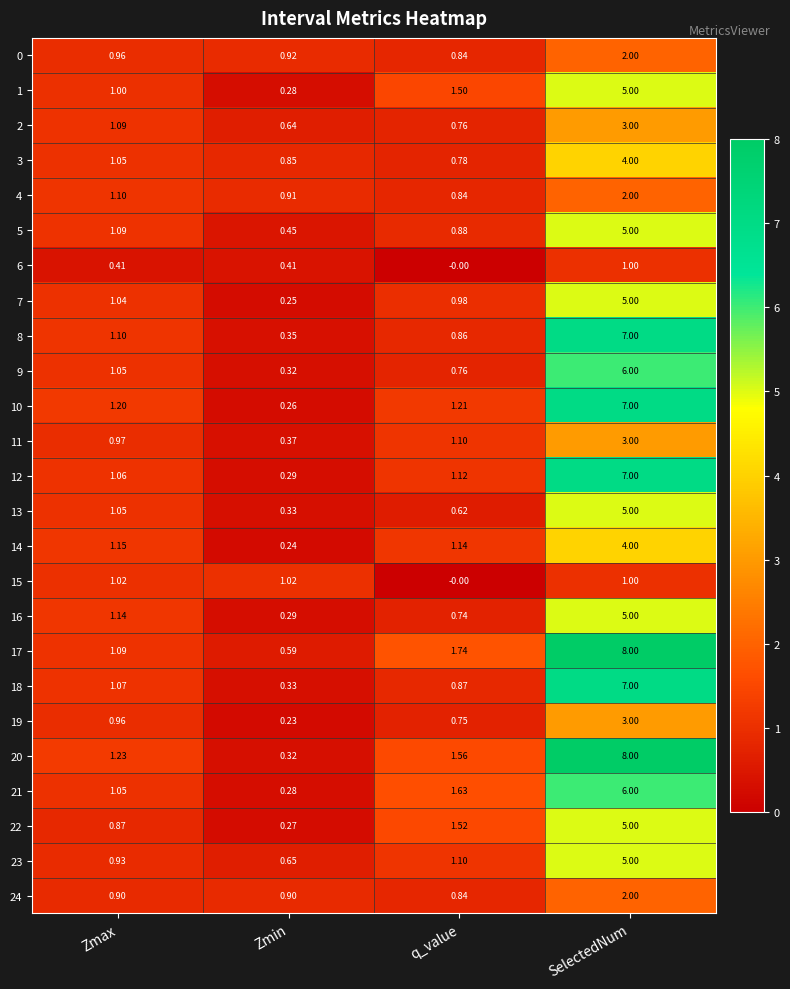

At which label is 6 closest to 0?

q_value